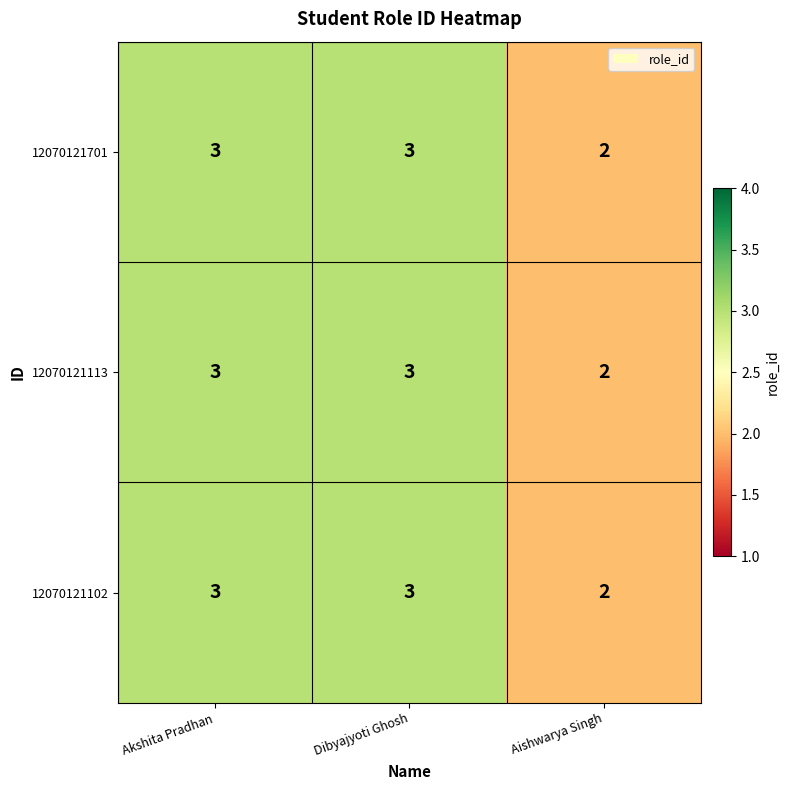

Reading right to left, extract all data points from this chart.

12070121701: 2	3	3
12070121113: 2	3	3
12070121102: 2	3	3